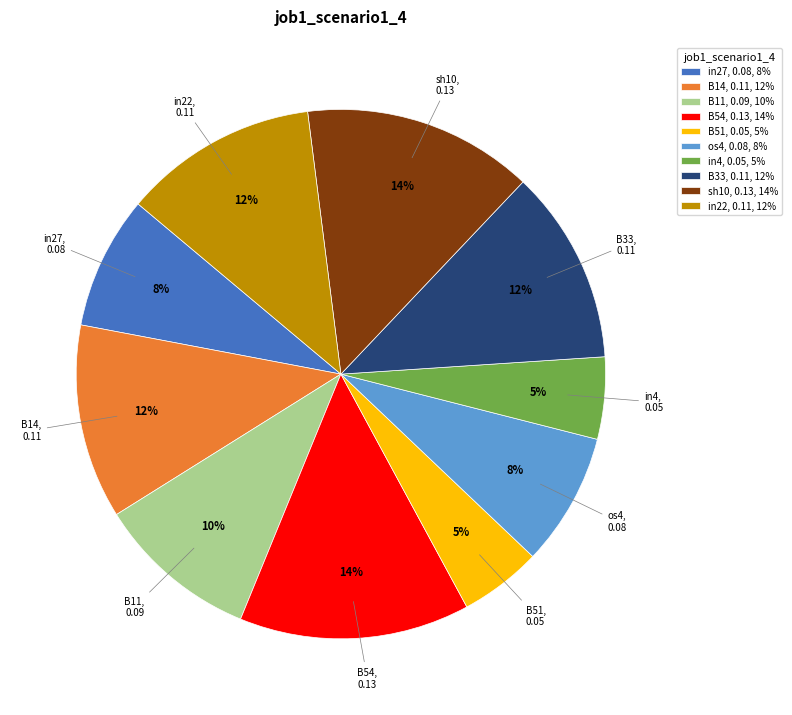

True or false: in4 accounts for 5% of the total.

True